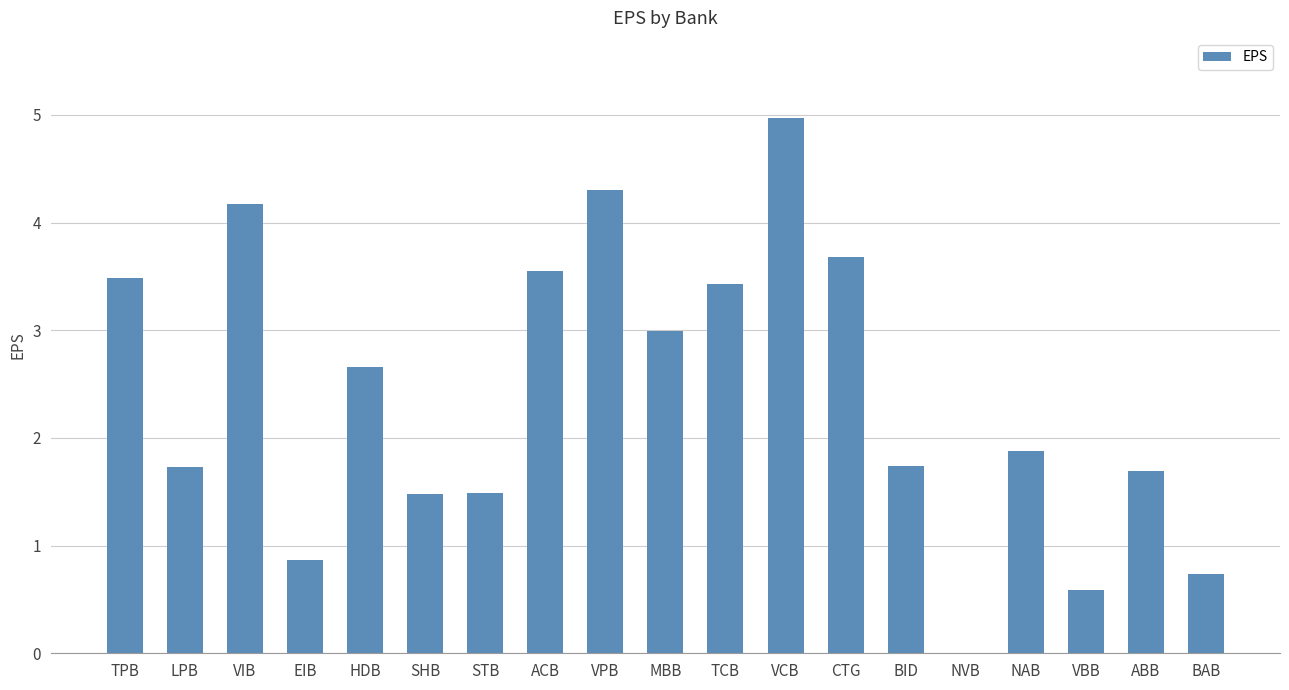

True or false: the data shows 0.7 at BAB.

True